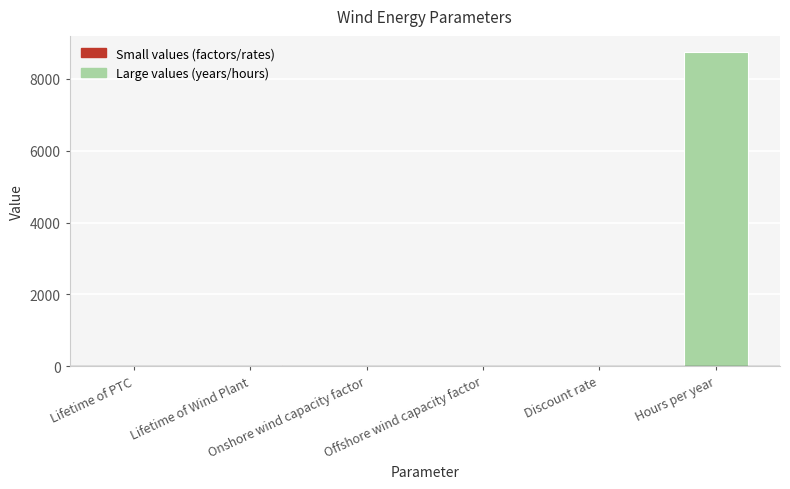

What is the approximate value at Offshore wind capacity factor?

0.5